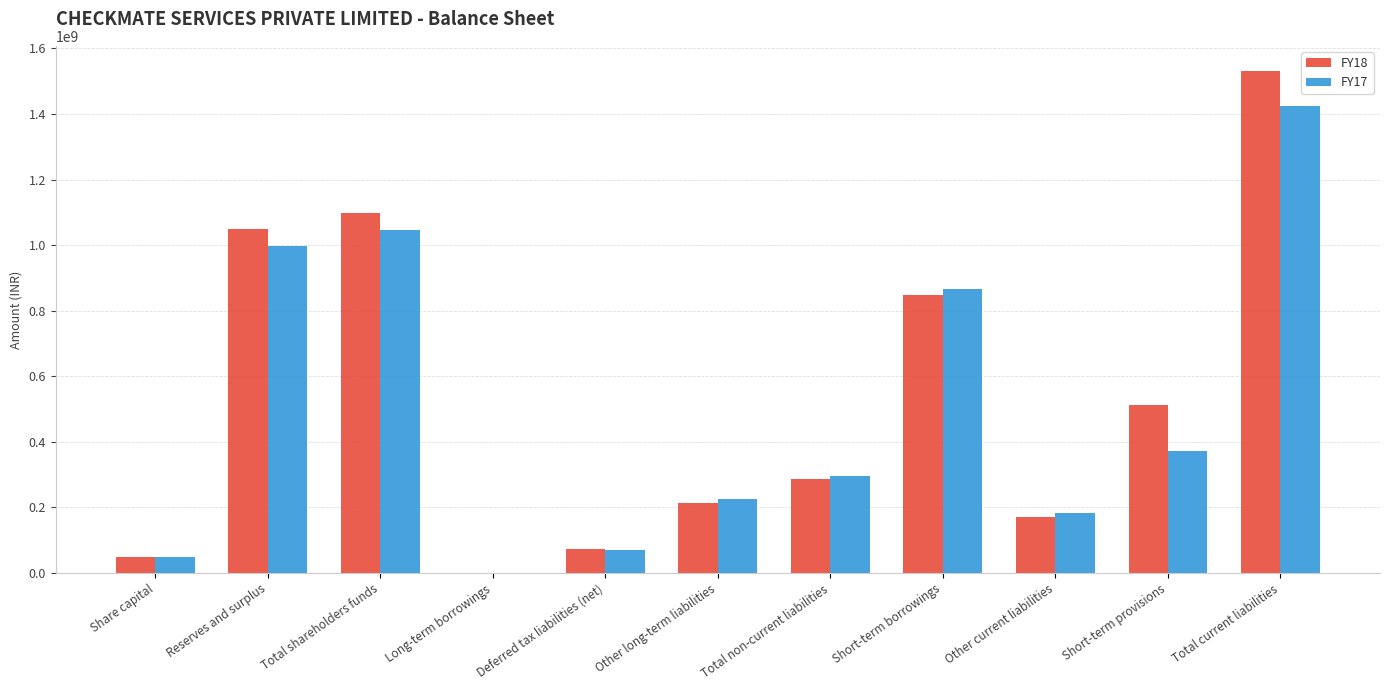

Is the value of FY17 at Long-term borrowings greater than the value of FY18 at Other current liabilities?

No